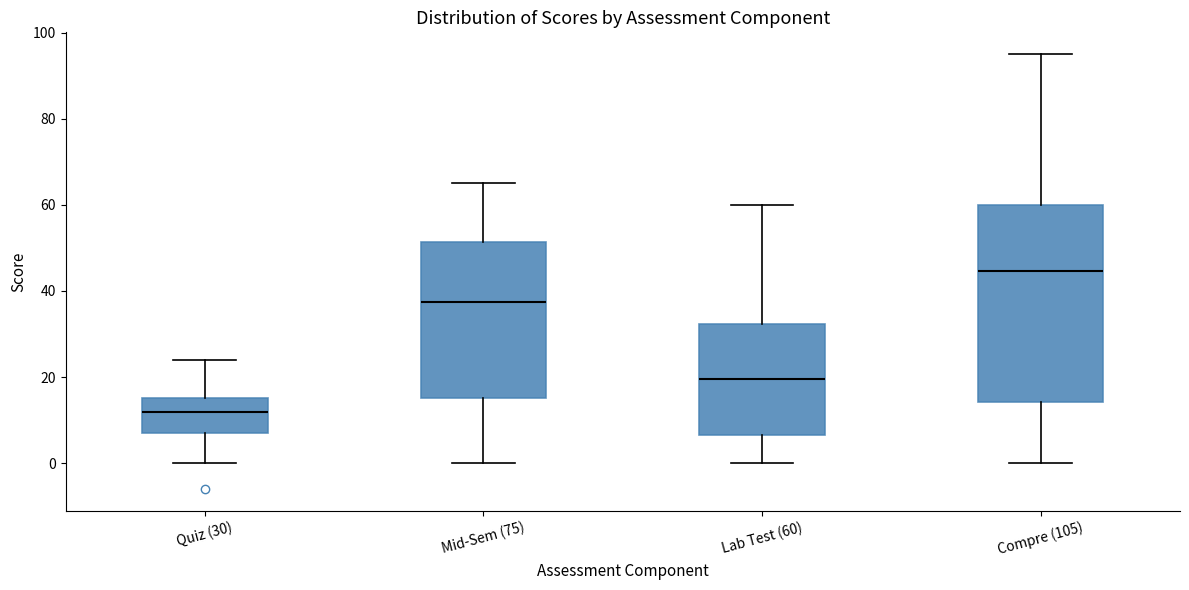

Which box's median line is the highest?

Compre (105)